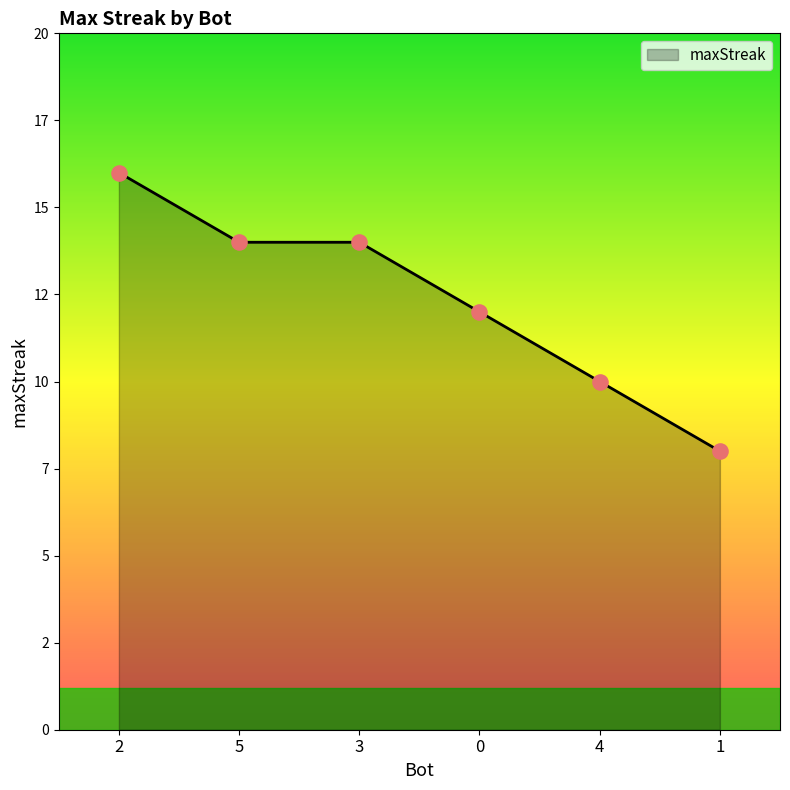

What is the change in value from 3 to 1?

-6